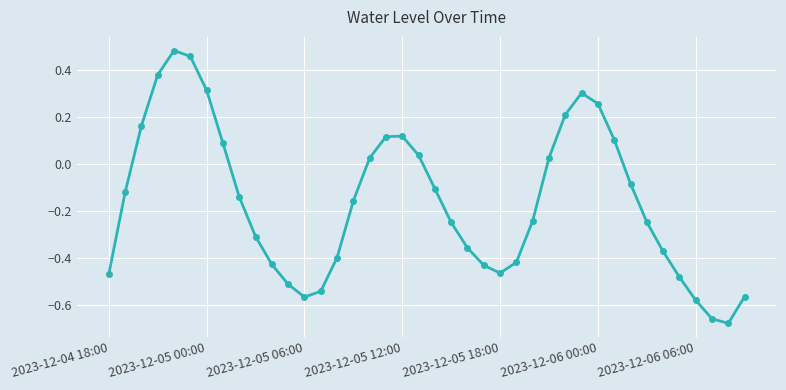

What is the difference between the second highest and second lowest values?

1.1